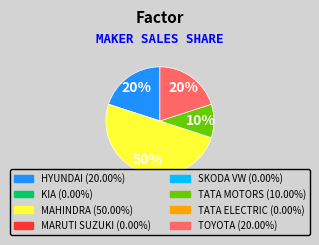

To the nearest percent, what is the average slice percentage?

25%